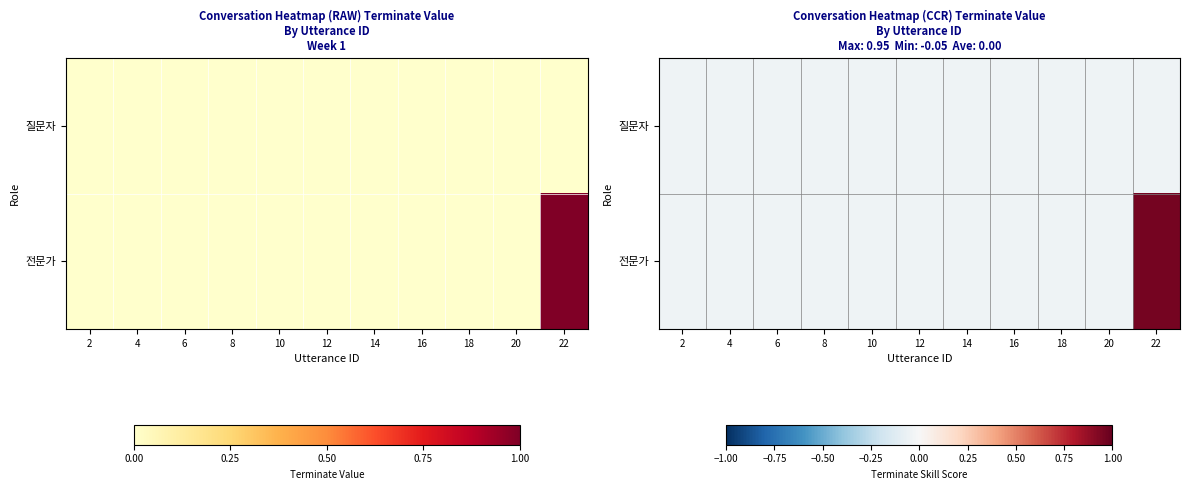

What is the greatest value displayed?

1.0